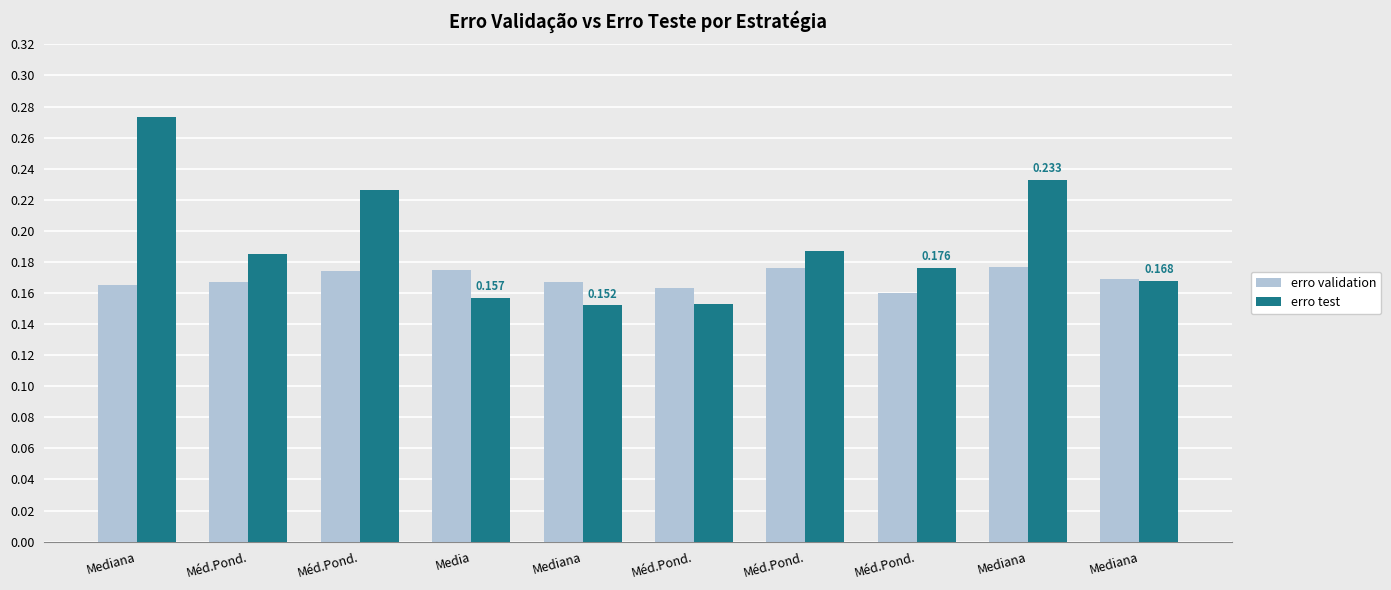

Does the chart contain stacked bars?

No